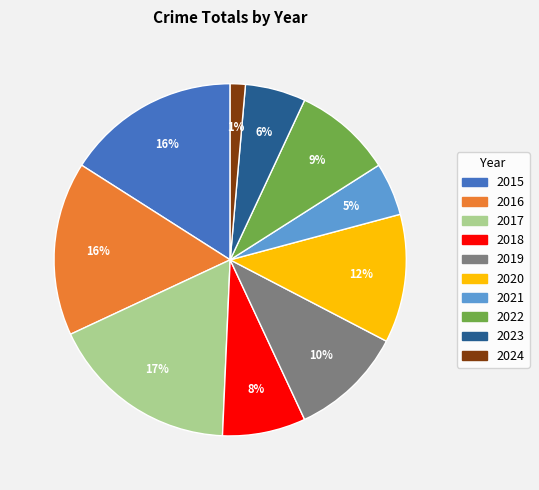

Between 2019 and 2015, which is larger?

2015